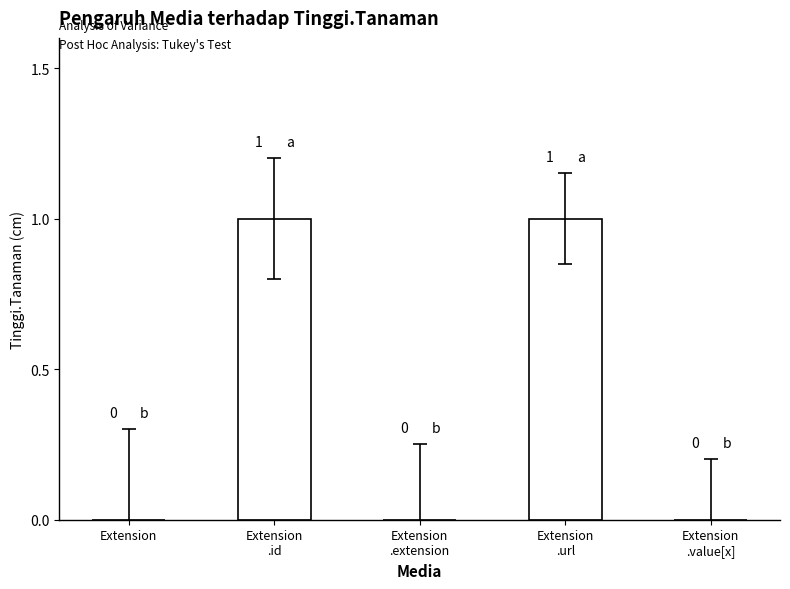

What is the difference between the values at Extension and Extension
.id?

1